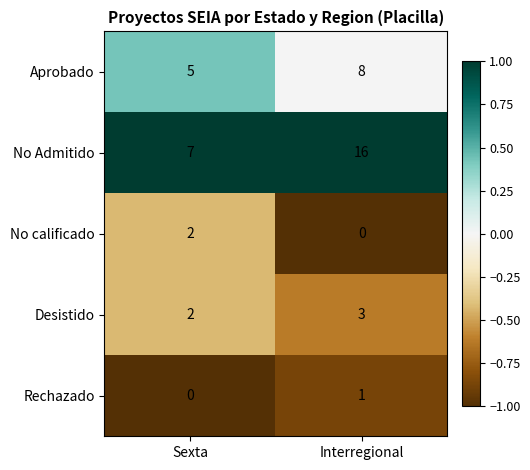

Which series has the largest range (max minus min)?

No Admitido